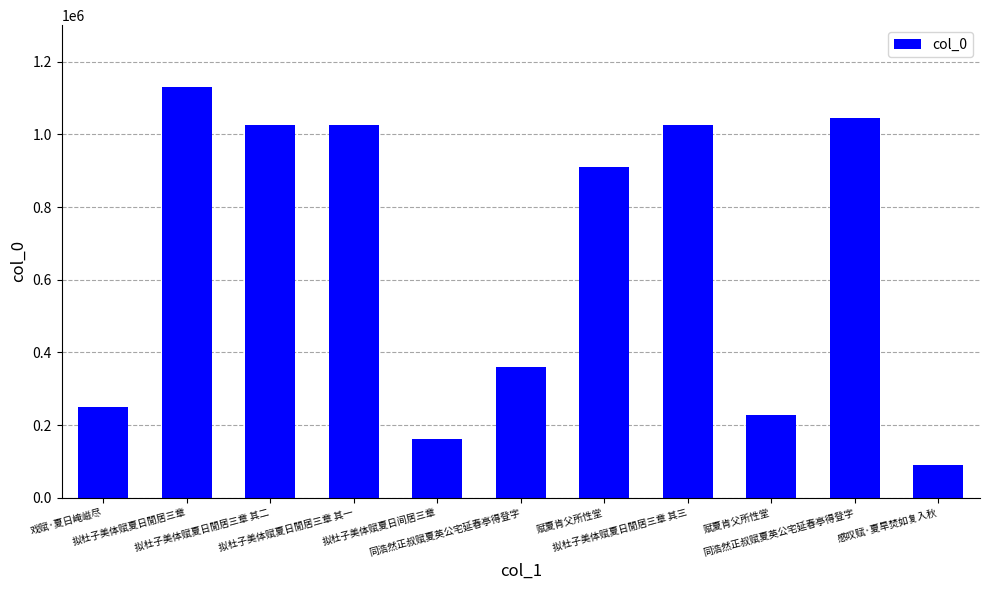

What is the sum of all values?

7257411